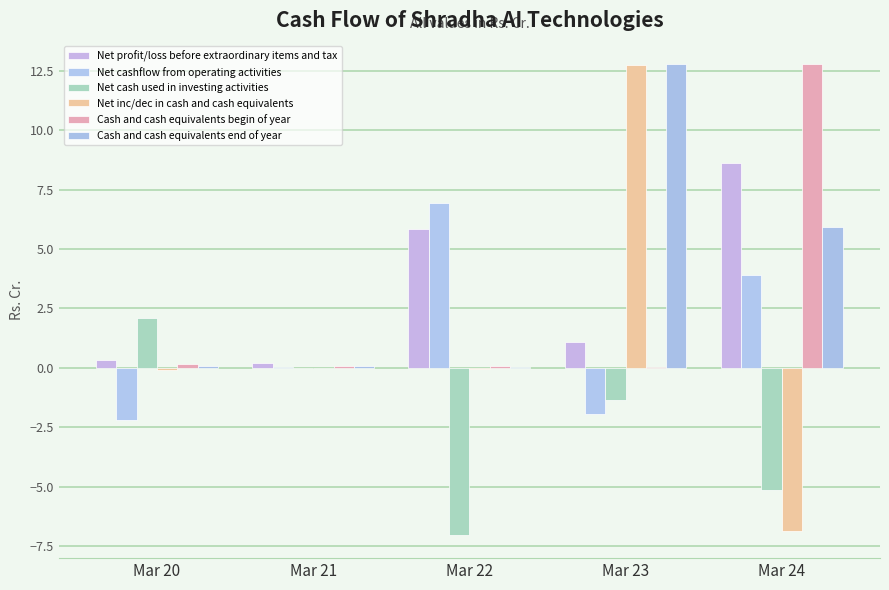

What is the approximate value of Cash and cash equivalents begin of year at Mar 21?

0.1